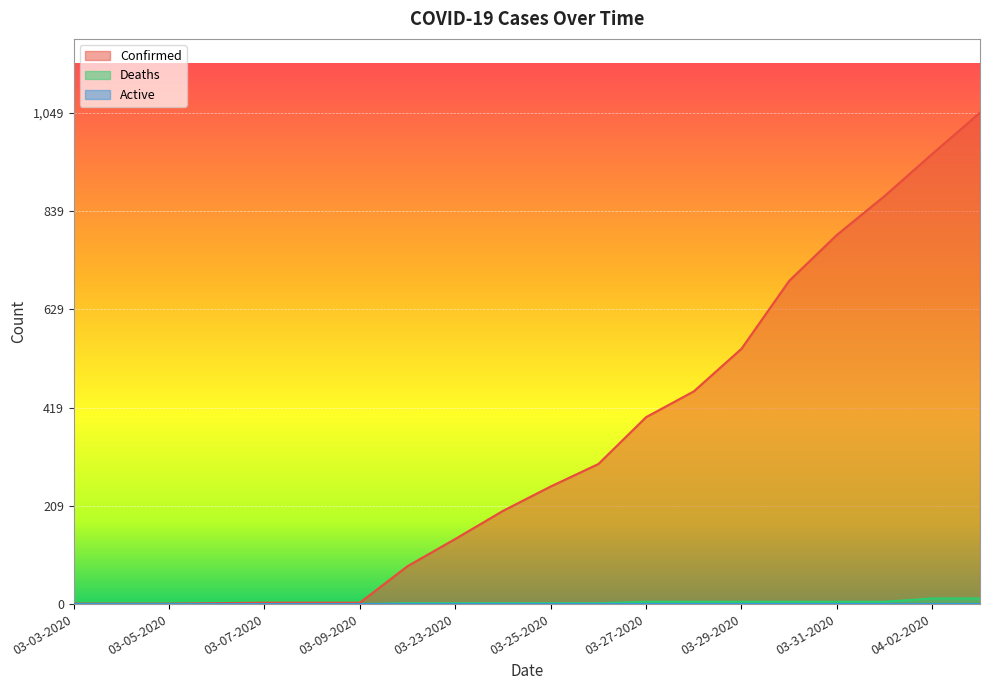

Reading left to right, what are all the values shown in this chart?

Confirmed: 03-03-2020=1	03-04-2020=1	03-05-2020=1	03-06-2020=2	03-07-2020=3	03-08-2020=3	03-09-2020=3	03-22-2020=81	03-23-2020=139	03-24-2020=199	03-25-2020=251	03-26-2020=299	03-27-2020=399	03-28-2020=454	03-29-2020=545	03-30-2020=690	03-31-2020=788	04-01-2020=871	04-02-2020=961	04-03-2020=1049
Deaths: 03-03-2020=0	03-04-2020=0	03-05-2020=0	03-06-2020=0	03-07-2020=0	03-08-2020=0	03-09-2020=0	03-22-2020=2	03-23-2020=2	03-24-2020=2	03-25-2020=2	03-26-2020=2	03-27-2020=5	03-28-2020=5	03-29-2020=5	03-30-2020=5	03-31-2020=5	04-01-2020=5	04-02-2020=12	04-03-2020=12